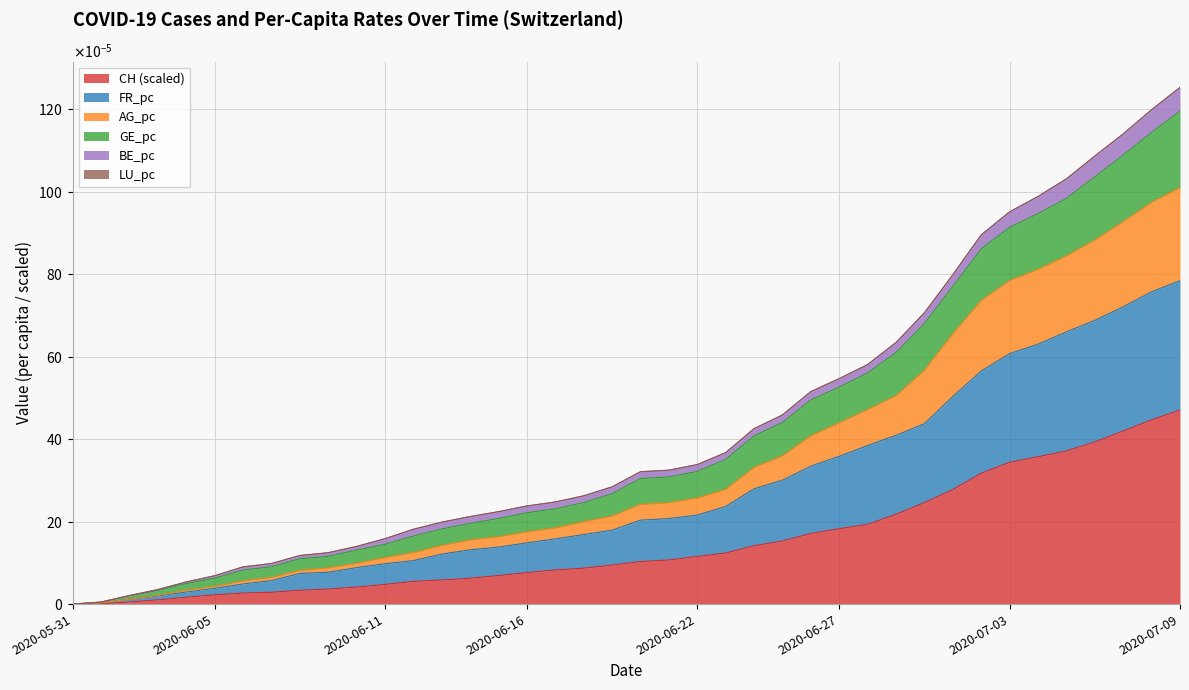

At which label does FR_pc reach its minimum?

2020-05-31